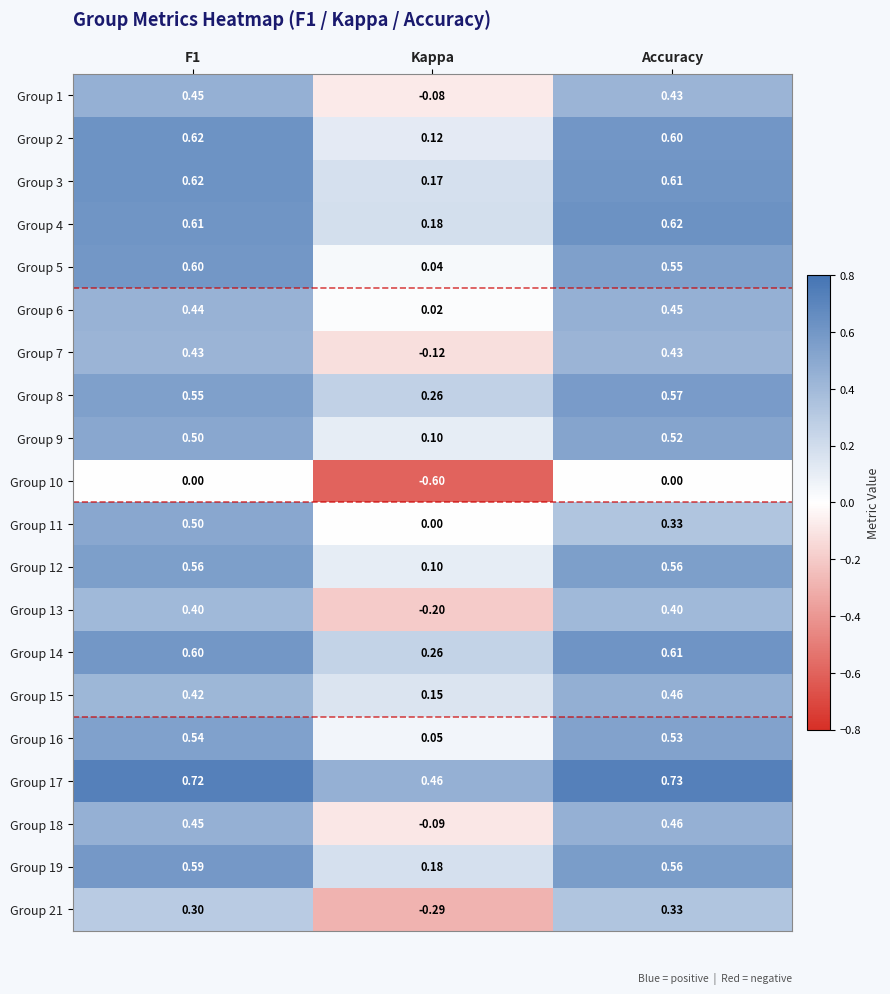

Where is Group 21 nearest to the value 0?

Kappa